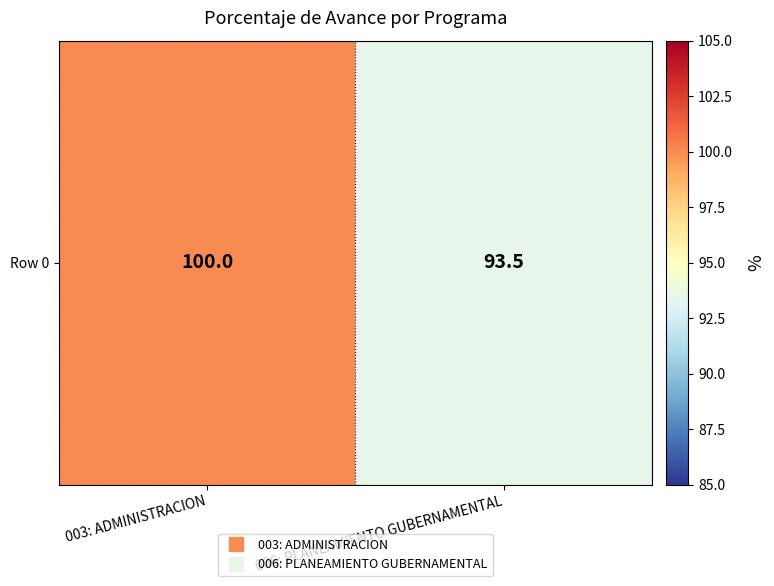

What is the minimum value shown in the chart?

93.5